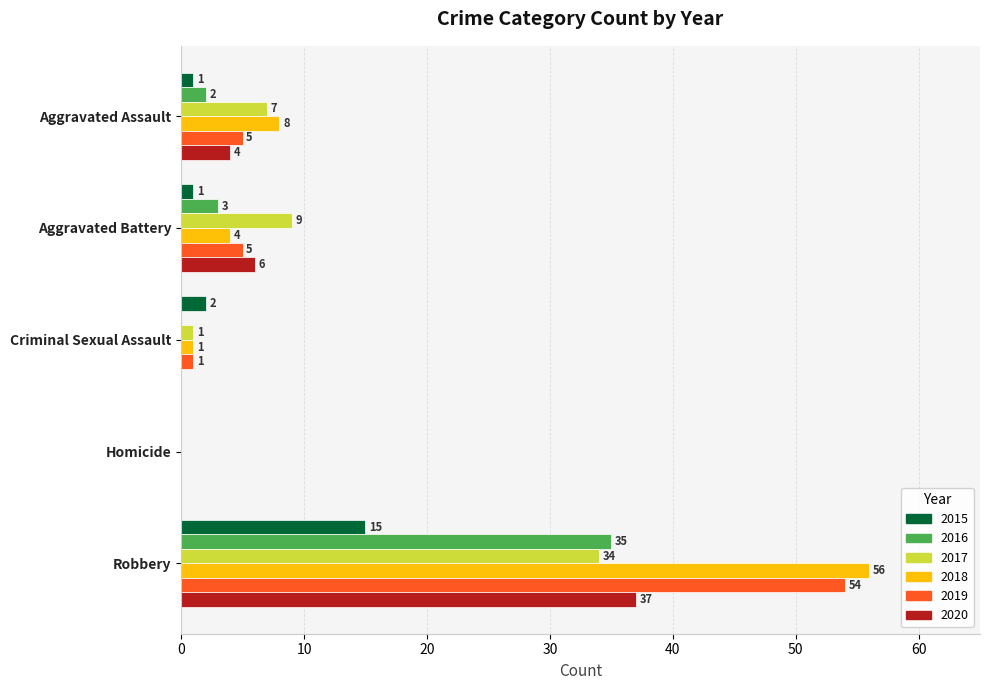

Is the value of 2017 at Aggravated Battery greater than the value of 2019 at Robbery?

No